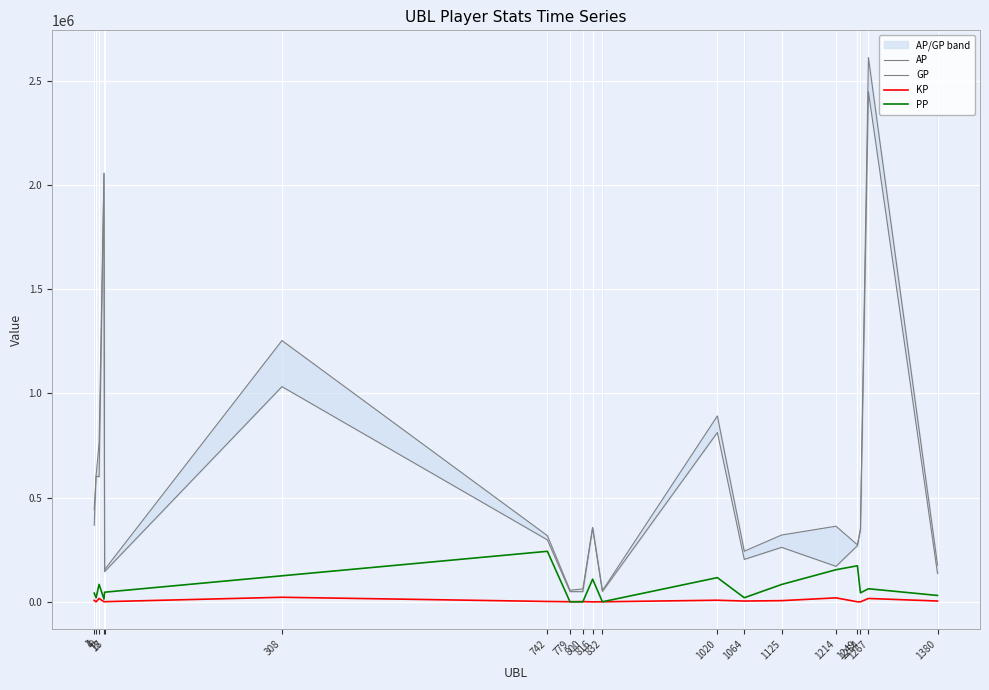

Where is GP nearest to the value 1332097?

308